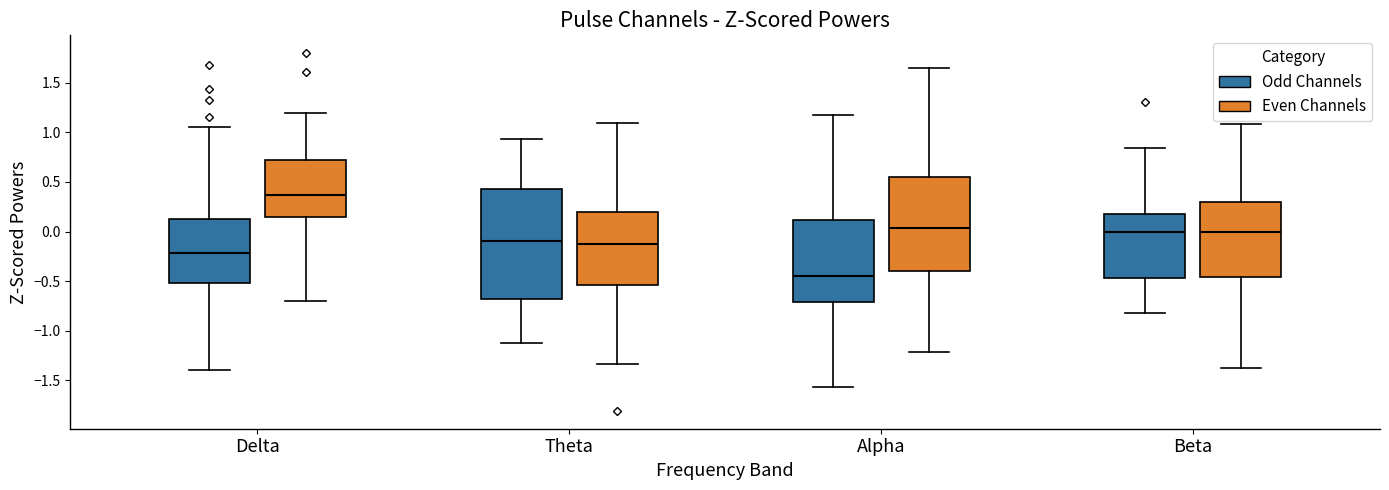

Where does the upper whisker of the box for Alpha (Even Channels) end on the y-axis? The values are not printed on the chart, so give them approximately, as read against the axis.

1.65